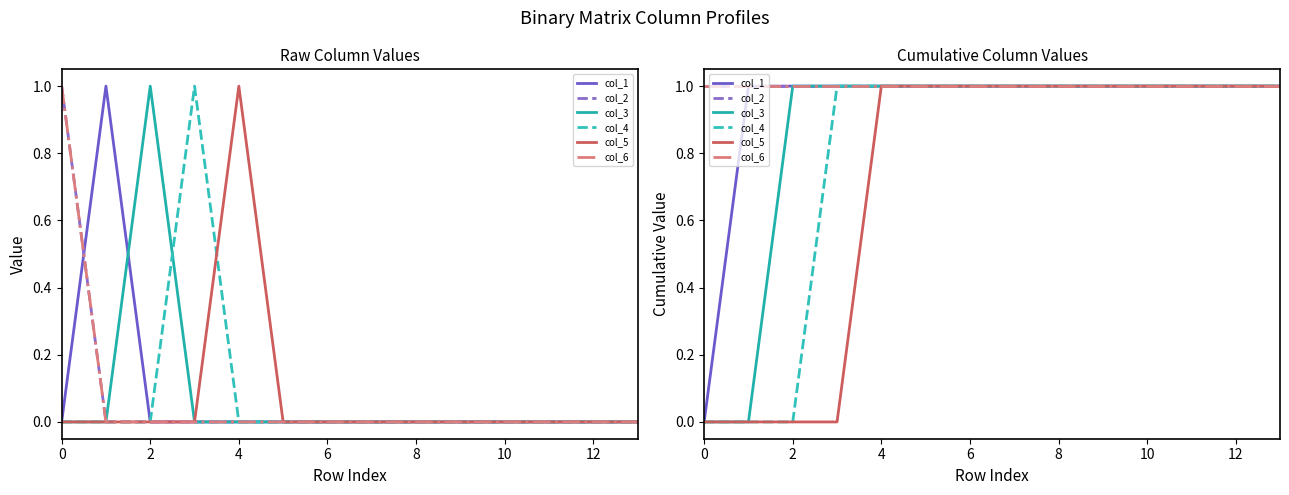

What is the label of the 4th point from the right?

10